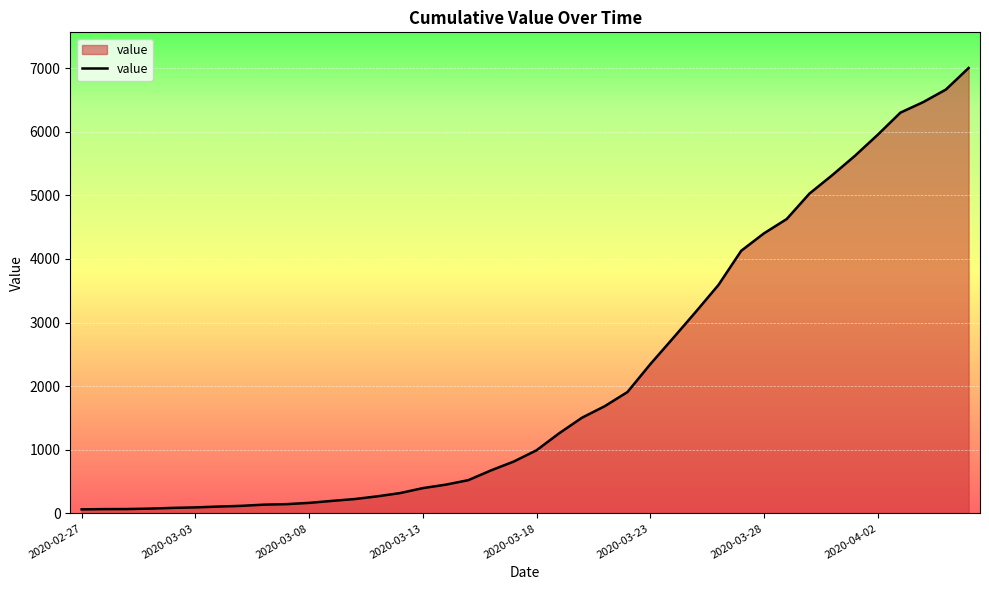

What is the maximum value shown in the chart?

7003